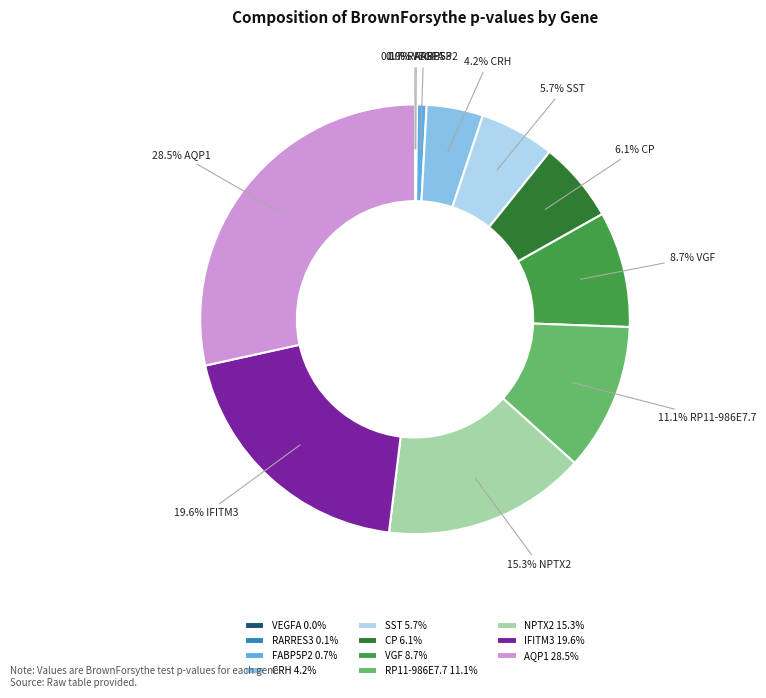

What portion of the pie excludes CP 6.1%?

93.9%